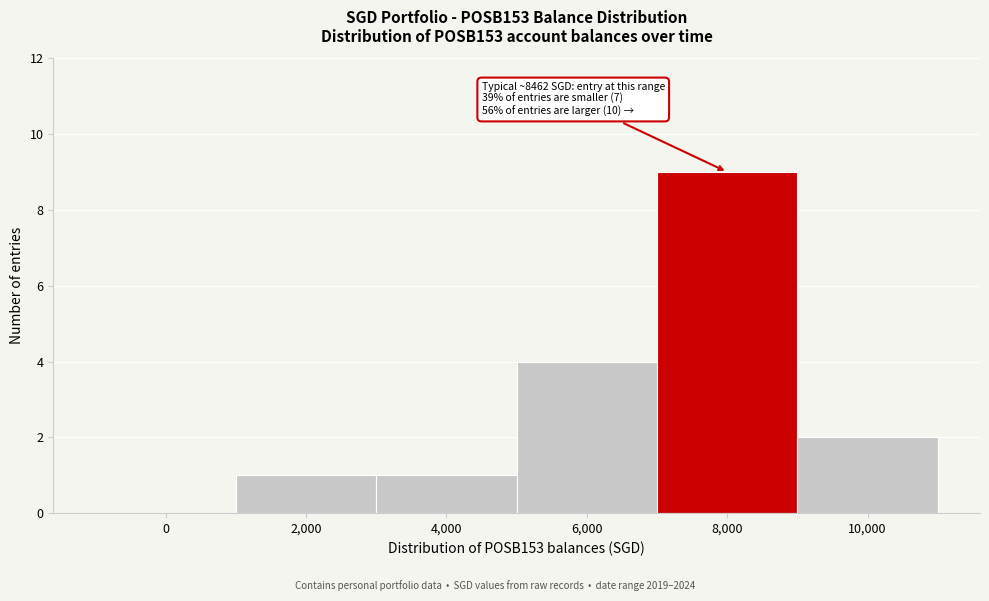

Reading left to right, what are all the values shown in this chart?

0=0	2,000=1	4,000=1	6,000=4	8,000=9	10,000=2